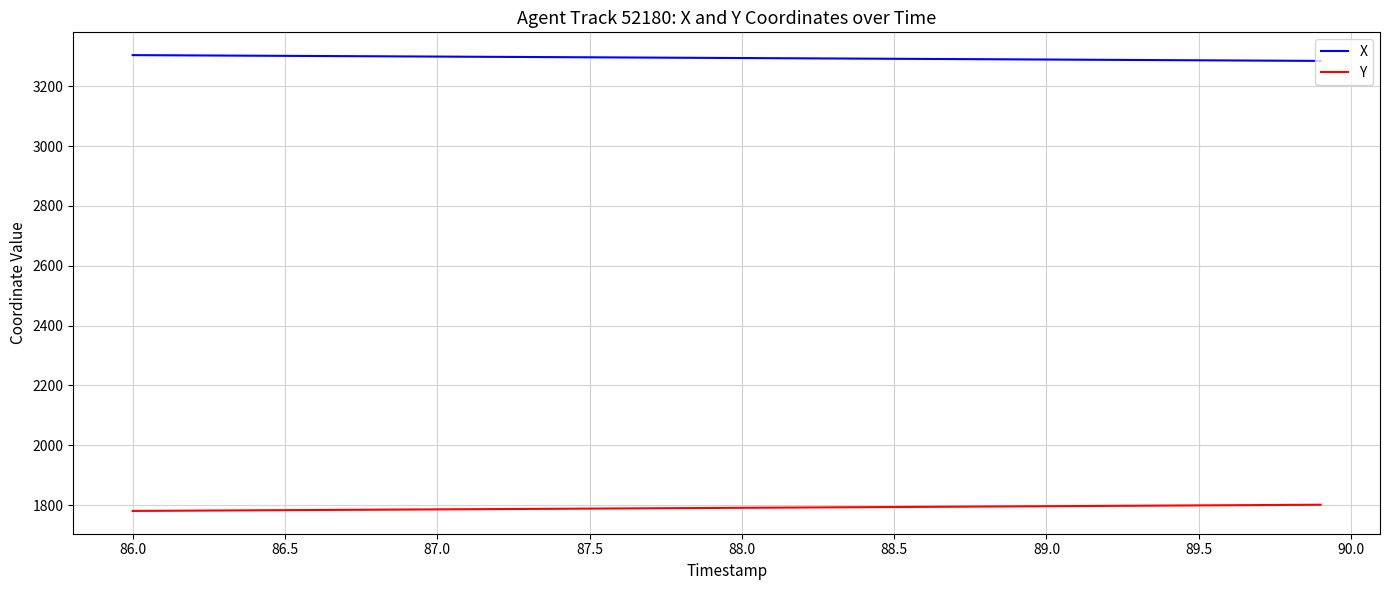

True or false: X and Y intersect in this chart.

False